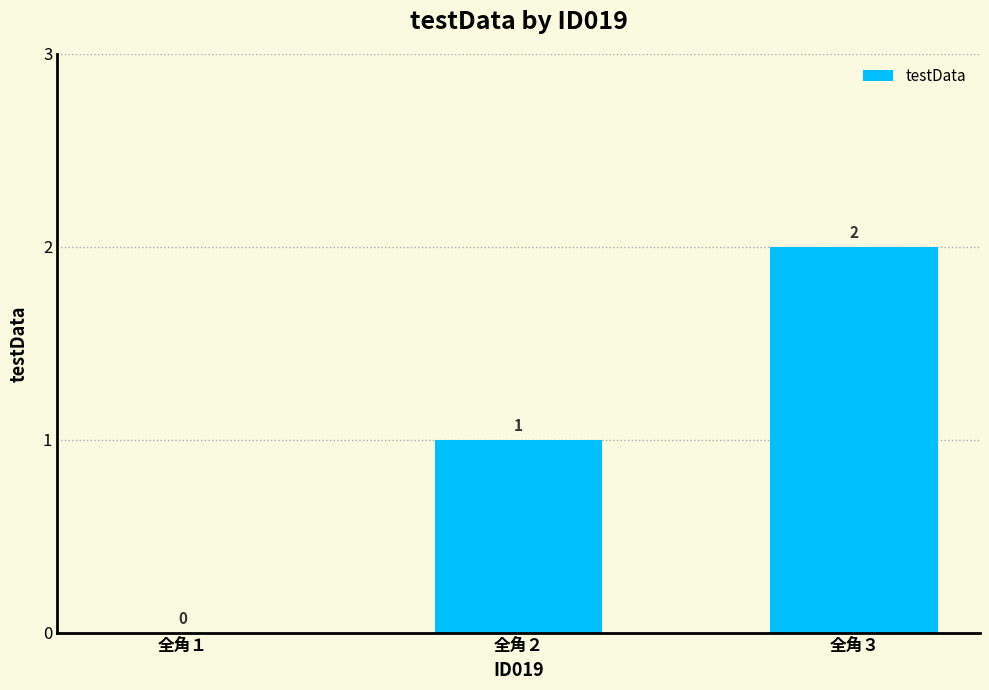

What is the sum of the values at 全角２ and 全角３?

3